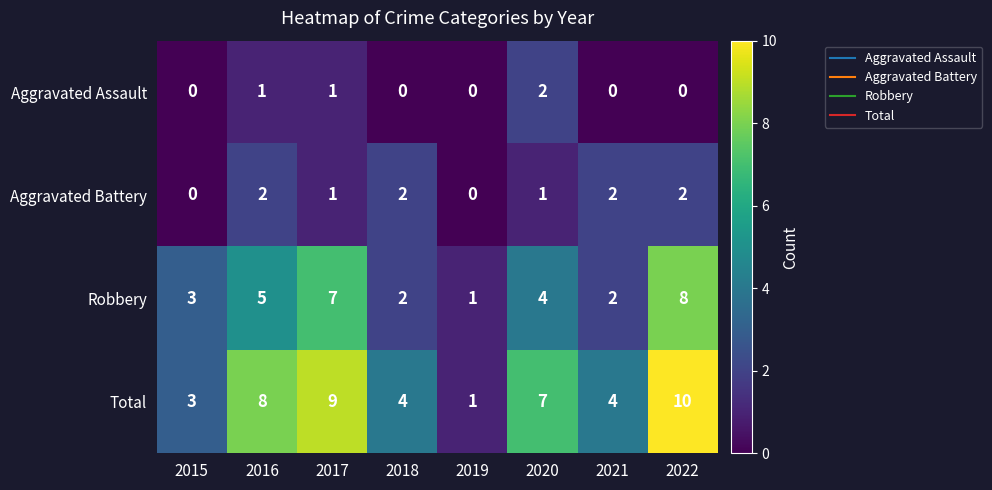

True or false: Total has a value of 1 at 2019.

True